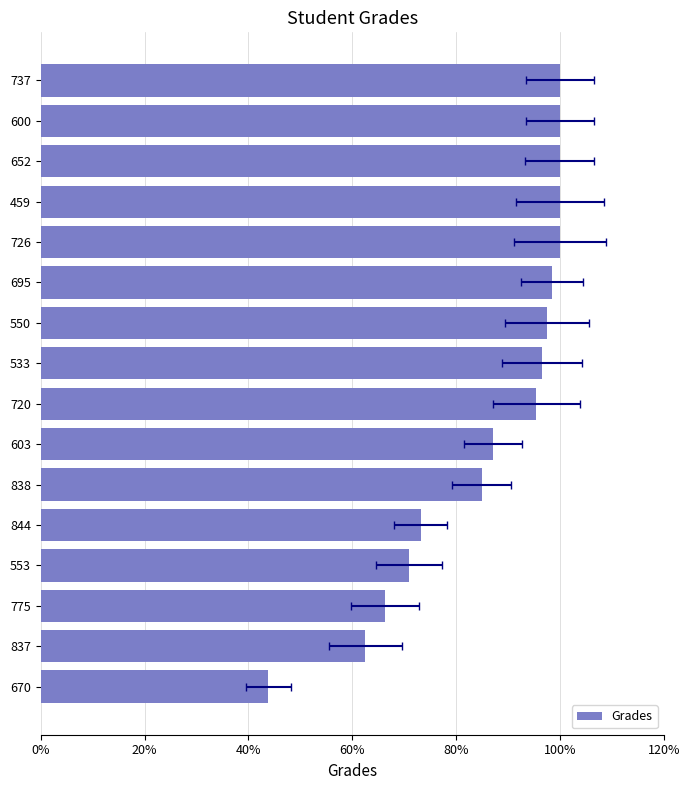

The chart shows a value of 171.6 at 720. True or false?

False